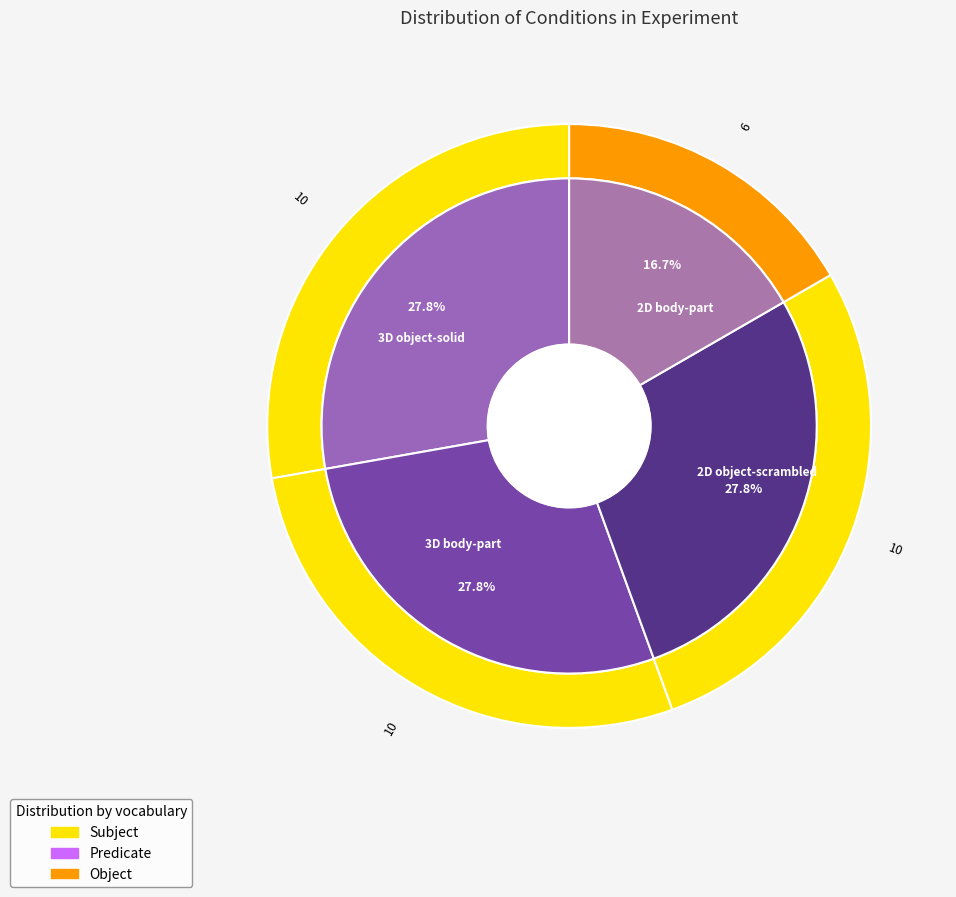

Does 3D body-part account for over 50% of the chart?

No